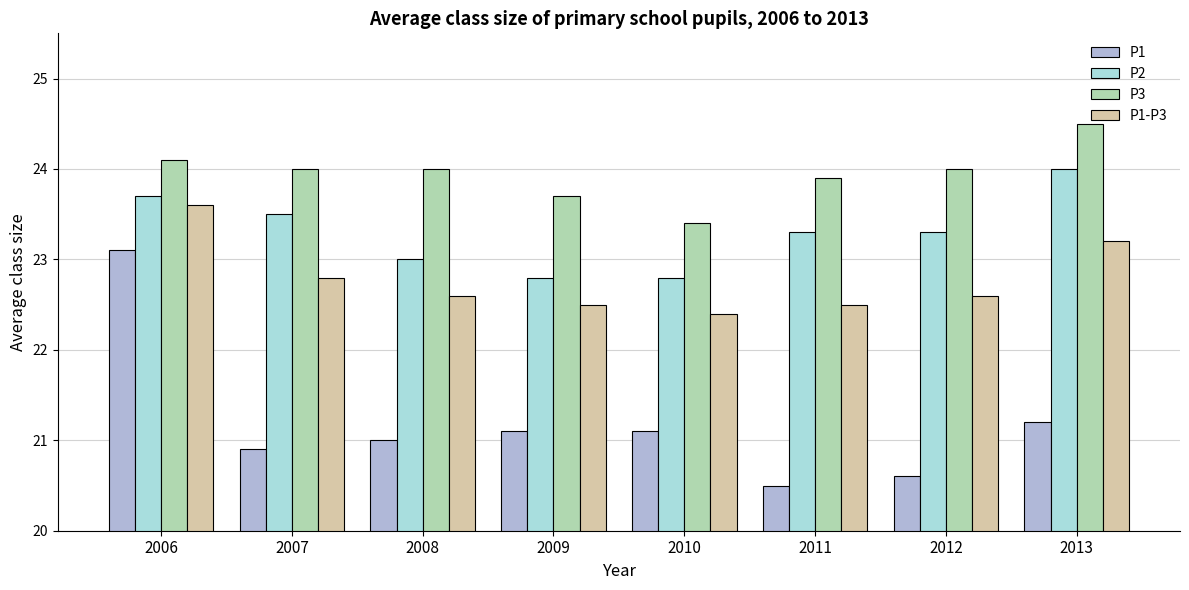

Reading right to left, transcribe all the data shown in this chart.

P1: 21.2	20.6	20.5	21.1	21.1	21.0	20.9	23.1
P2: 24.0	23.3	23.3	22.8	22.8	23.0	23.5	23.7
P3: 24.5	24.0	23.9	23.4	23.7	24.0	24.0	24.1
P1-P3: 23.2	22.6	22.5	22.4	22.5	22.6	22.8	23.6